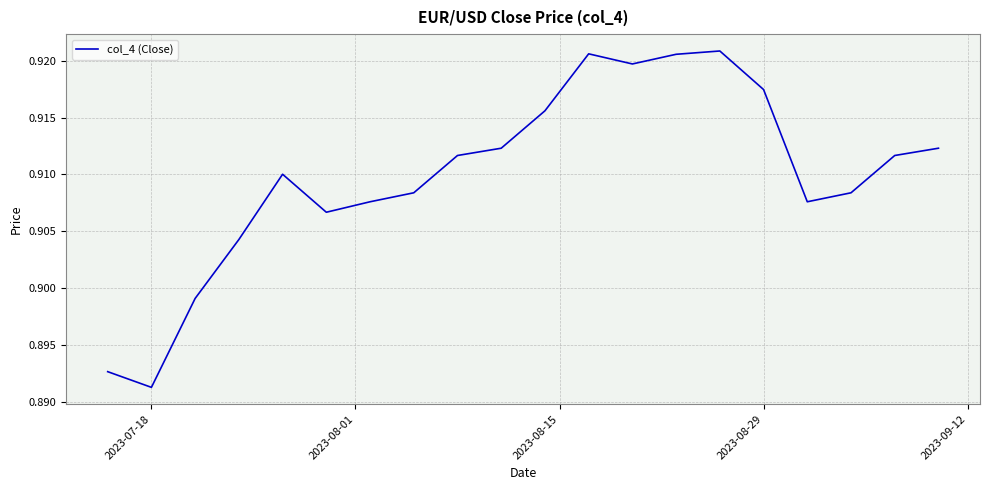

What is the smallest value displayed?

0.9